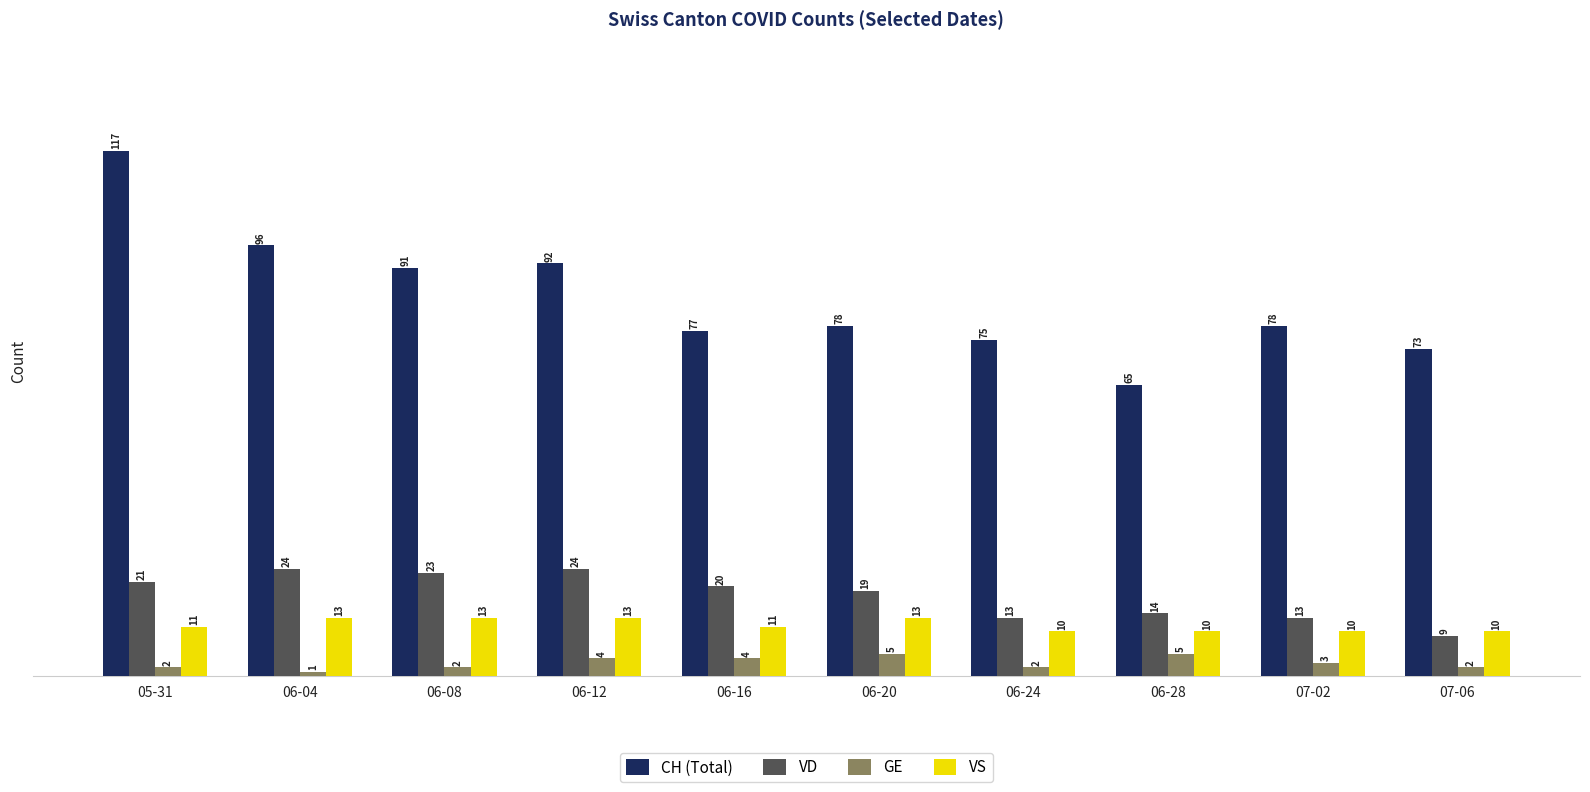

What is the difference between the highest and lowest values at 06-12?

88